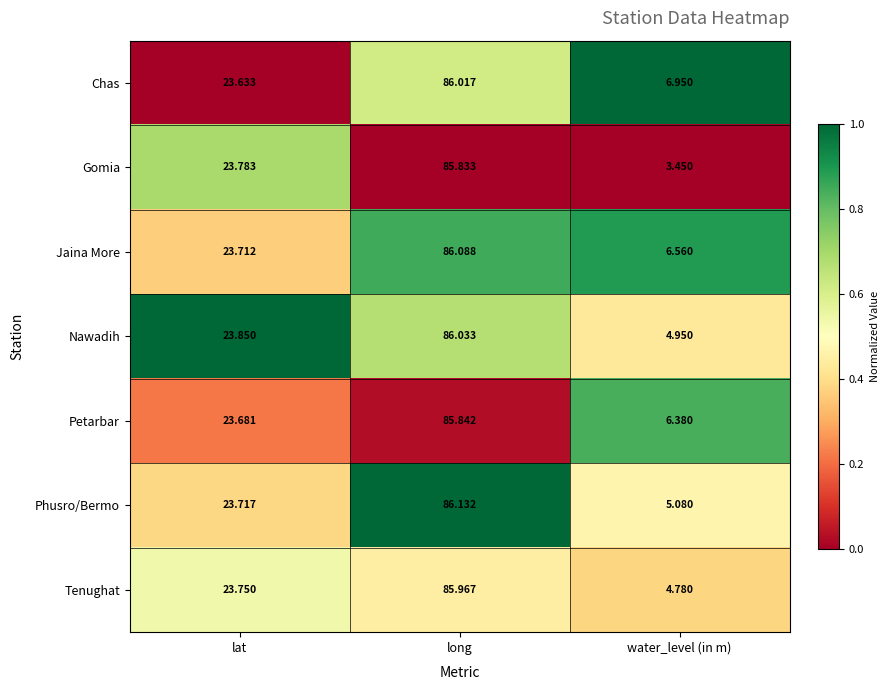

Rank the series at lat from highest to lowest value.

Nawadih, Gomia, Tenughat, Phusro/Bermo, Jaina More, Petarbar, Chas